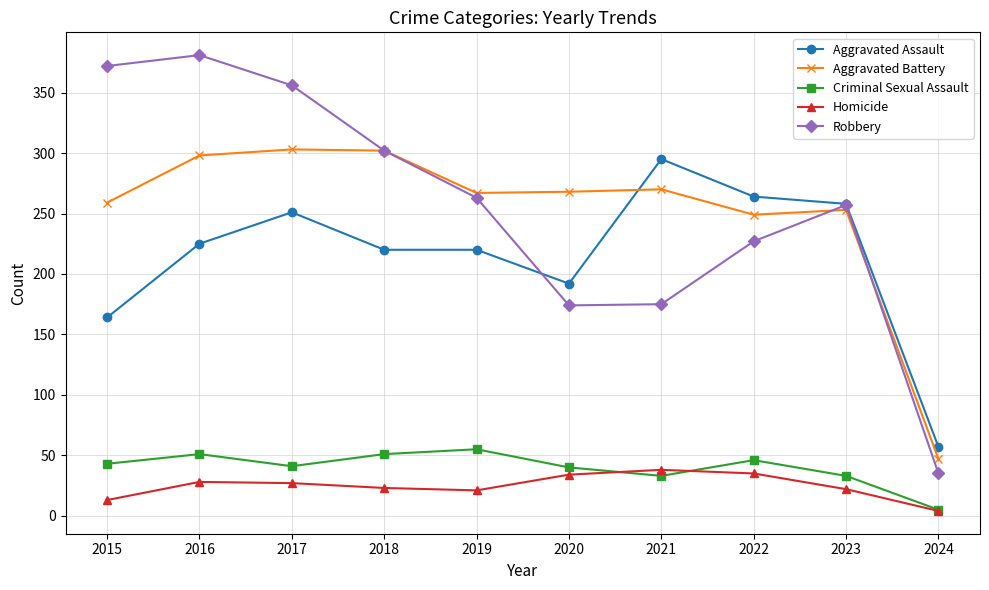

The Aggravated Battery series shows 259 at 2015. True or false?

True